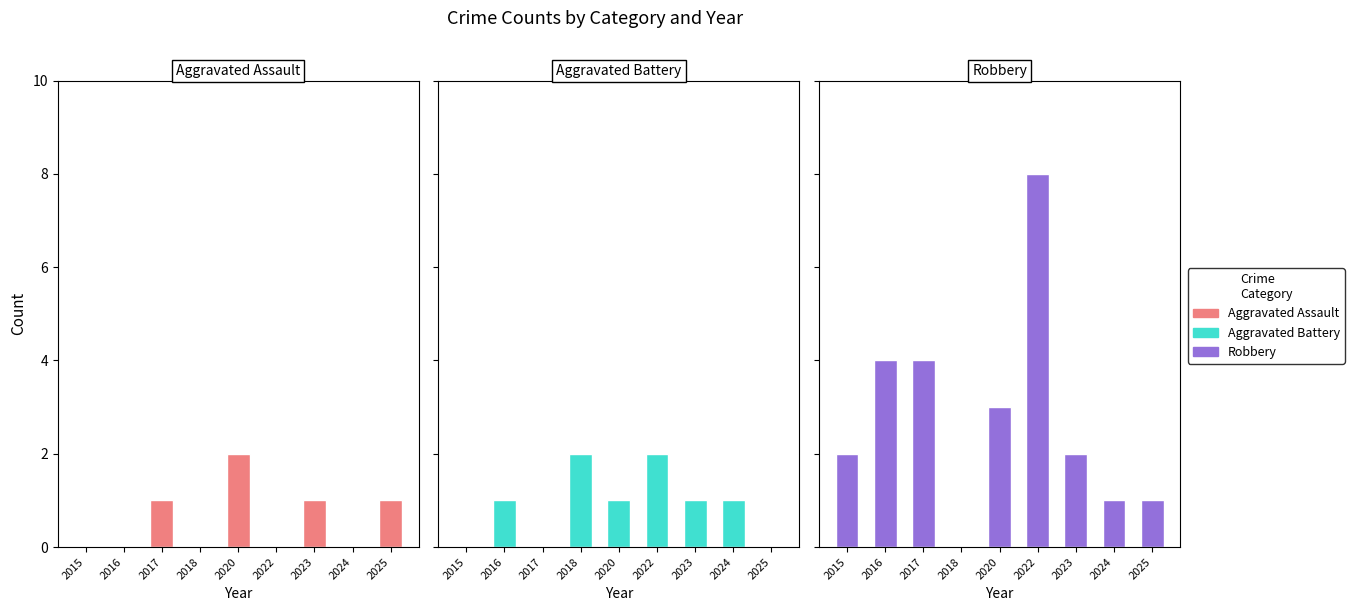

What is the average value of the Aggravated Assault series?

1